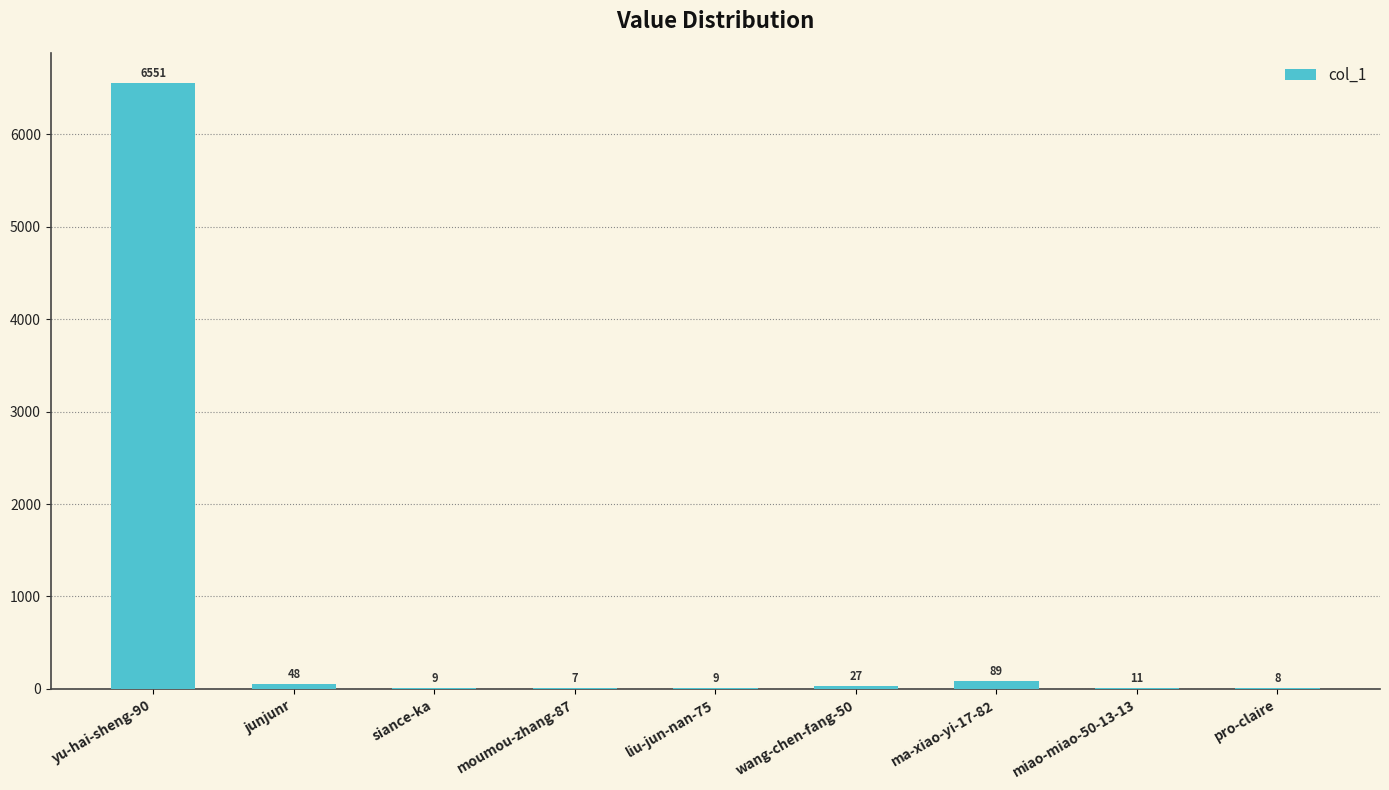

Which label corresponds to the largest value in the chart?

yu-hai-sheng-90